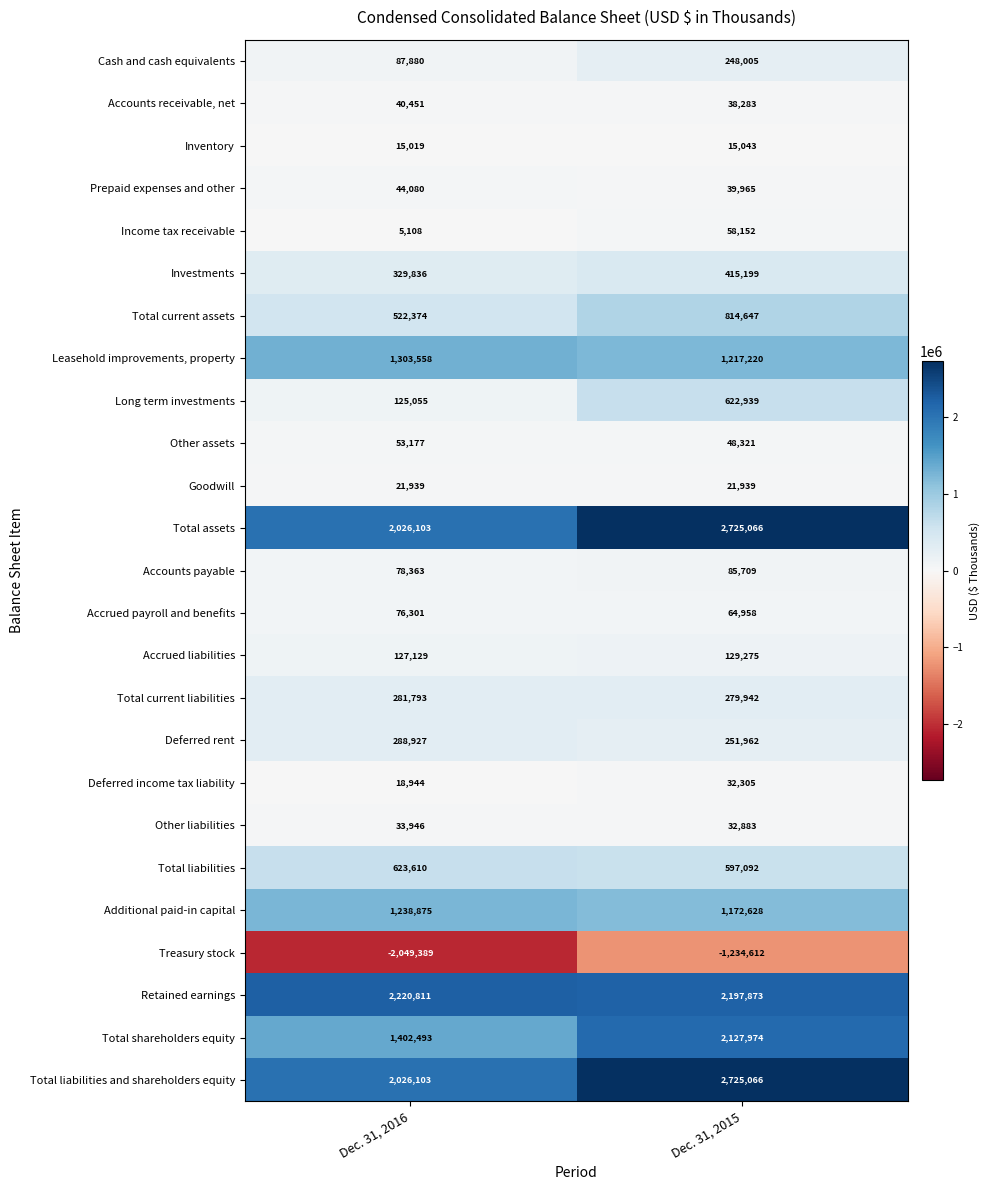

What is the highest value of the Other assets series?

53177